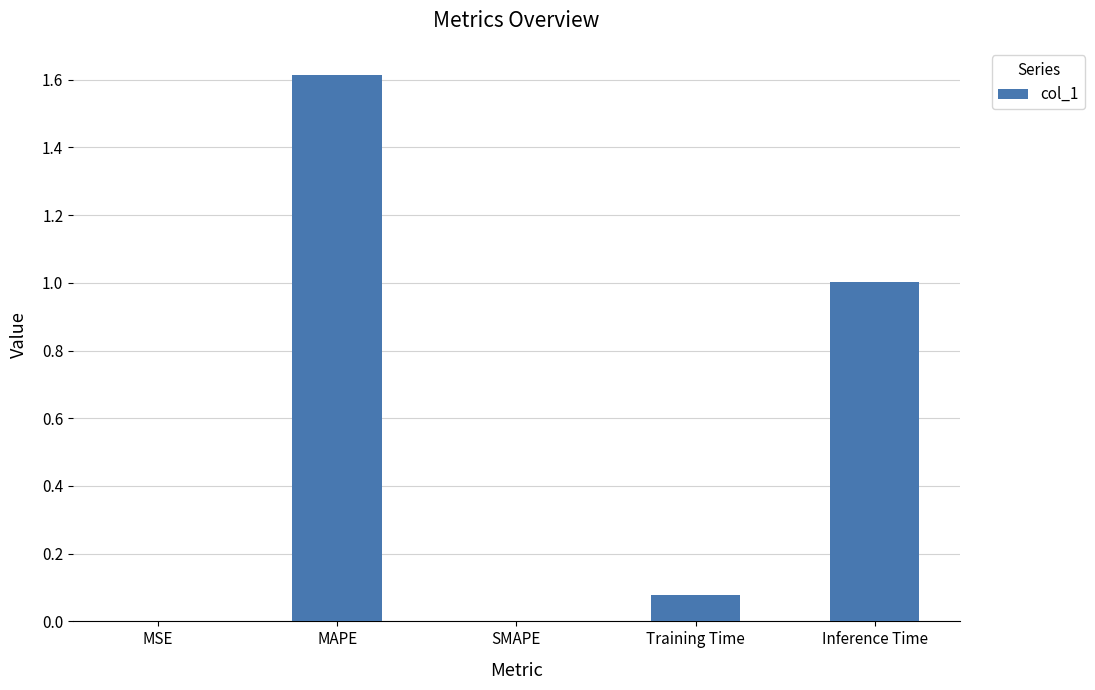

What value does the data have at MAPE?

1.6